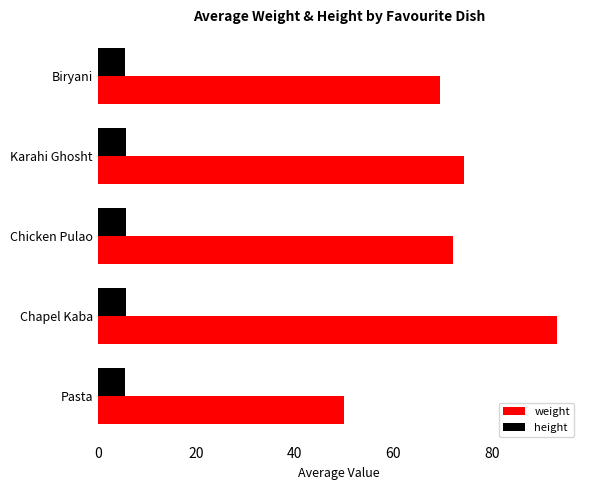

At which category is the sum across all series the highest?

Chapel Kaba